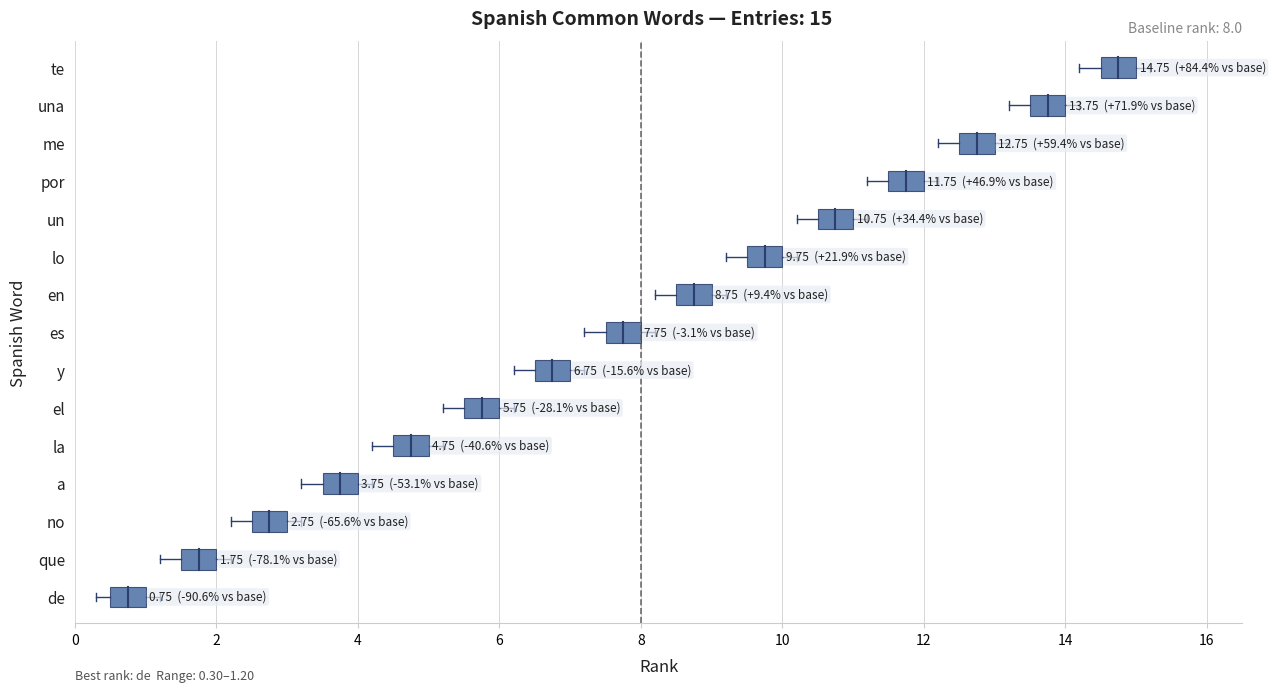

Between lo and es, which is larger?

lo